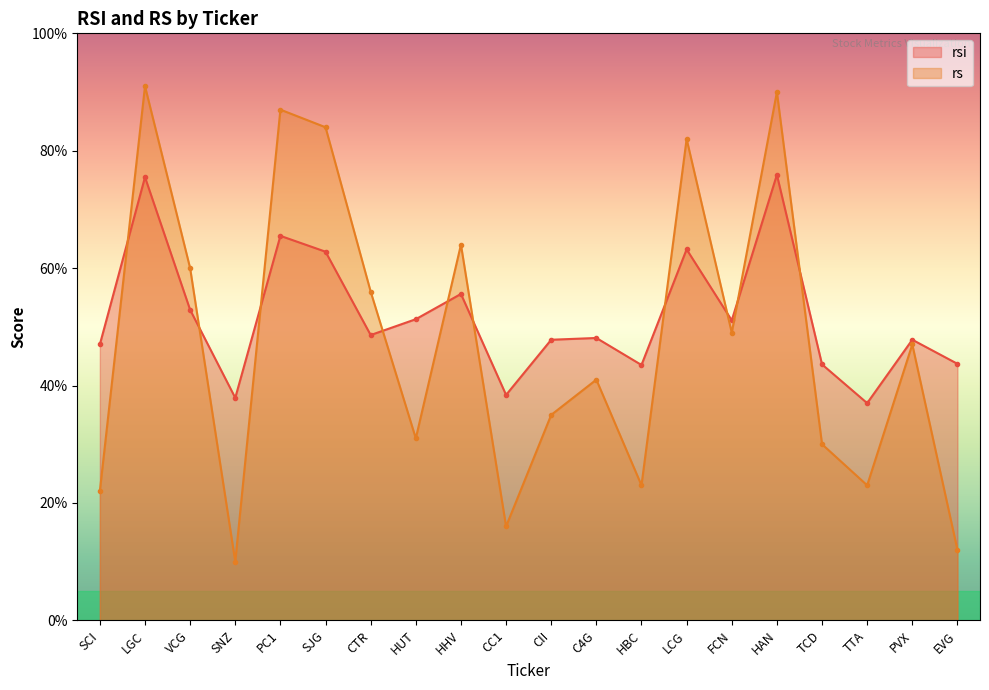

What position from the right is LGC?

19